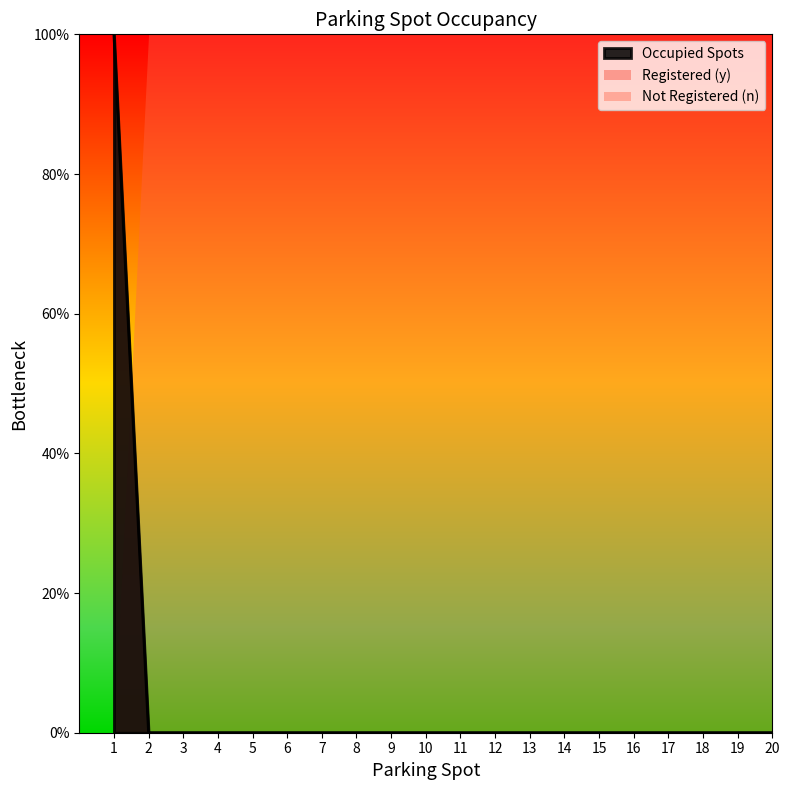

True or false: the data shows 1 at 15.

False